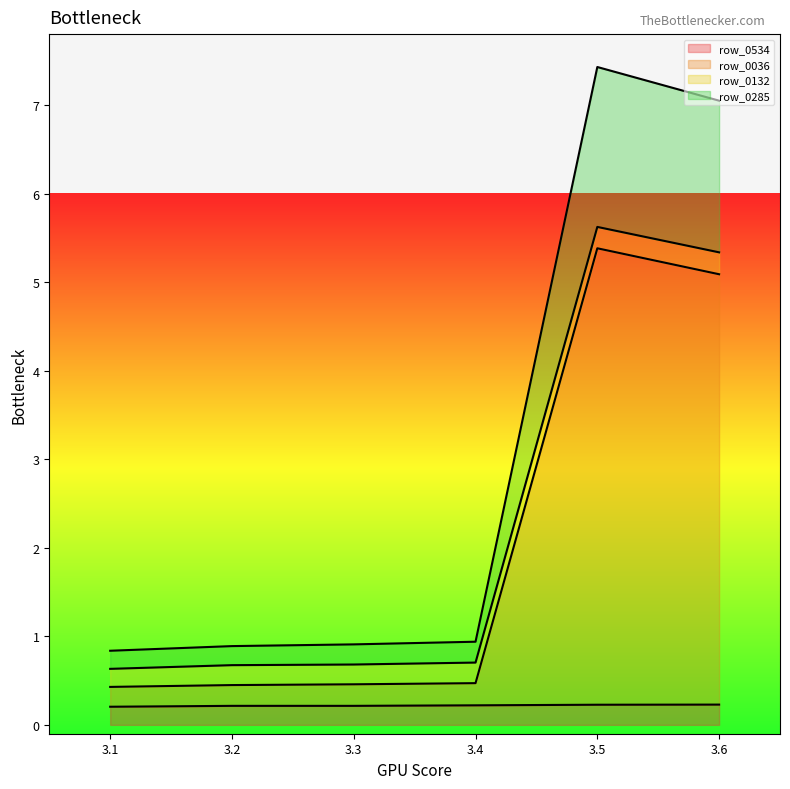

What is the total value across all series at 3.6?

7.1